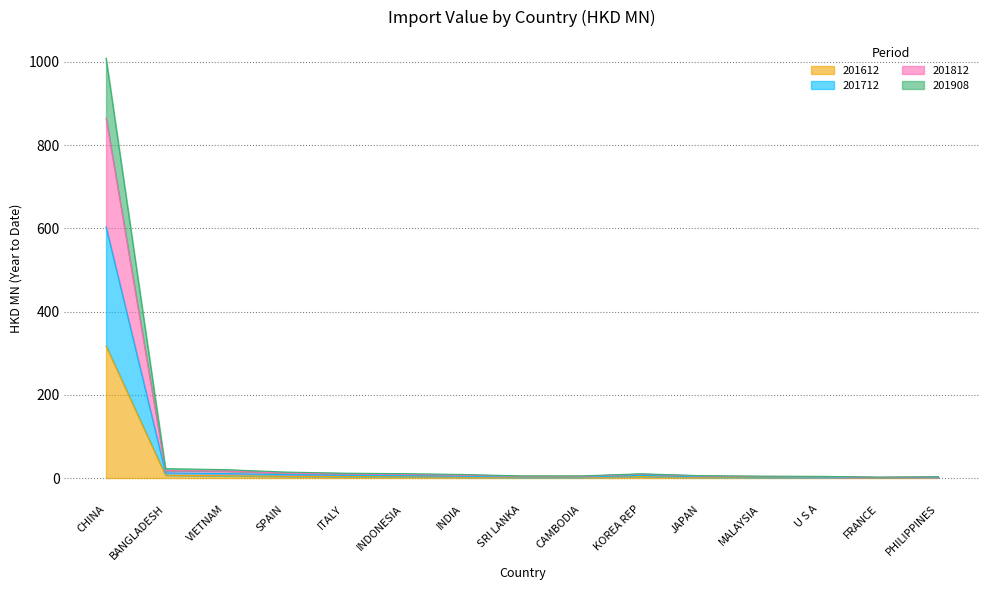

Count the number of categories in the chart.

15